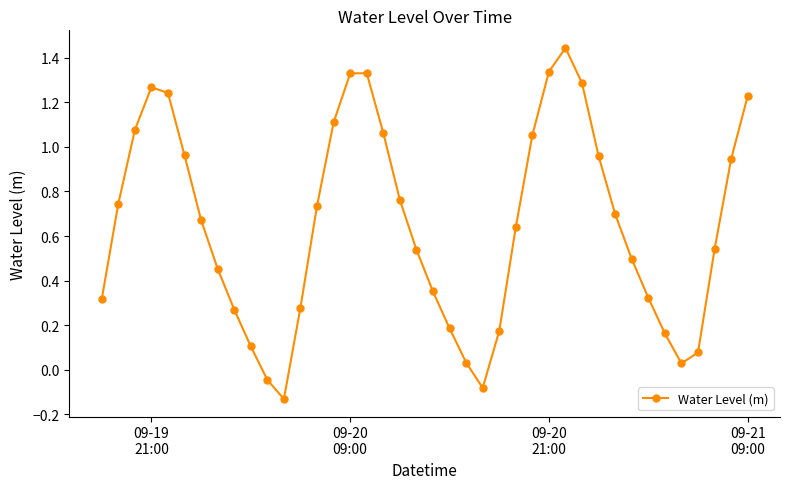

What is the sum of all values?

26.0